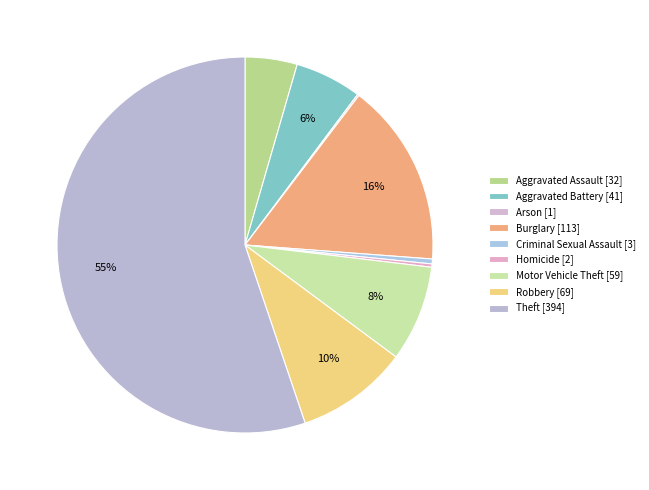

To the nearest percent, what is the difference between the largest and smallest slice percentages?

55%